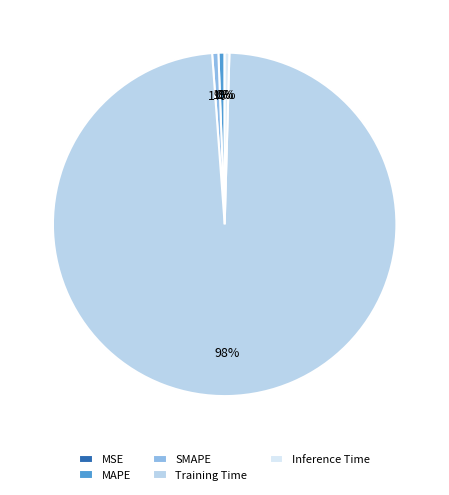

To the nearest percent, what portion does Training Time represent?

98%